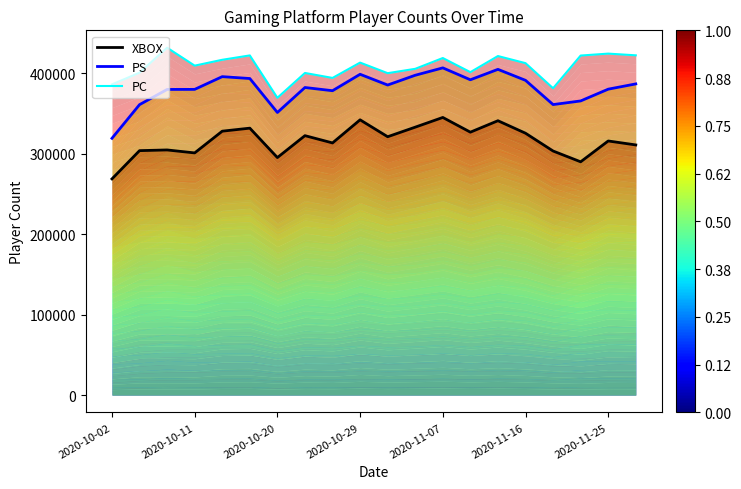

At which category does the chart reach its minimum across all series?

2020-10-02